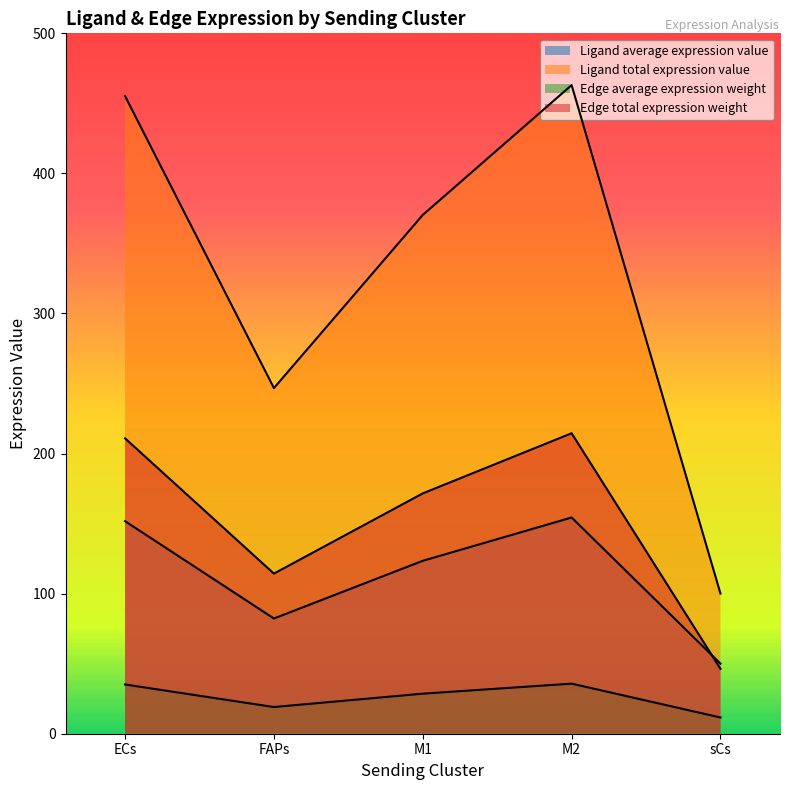

What position from the right is M1?

3